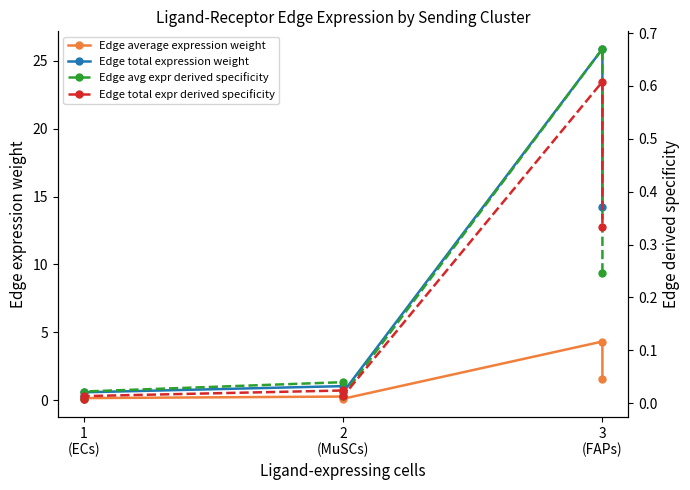

Which series changed the most between 3
(FAPs) and 3?

Edge total expression weight